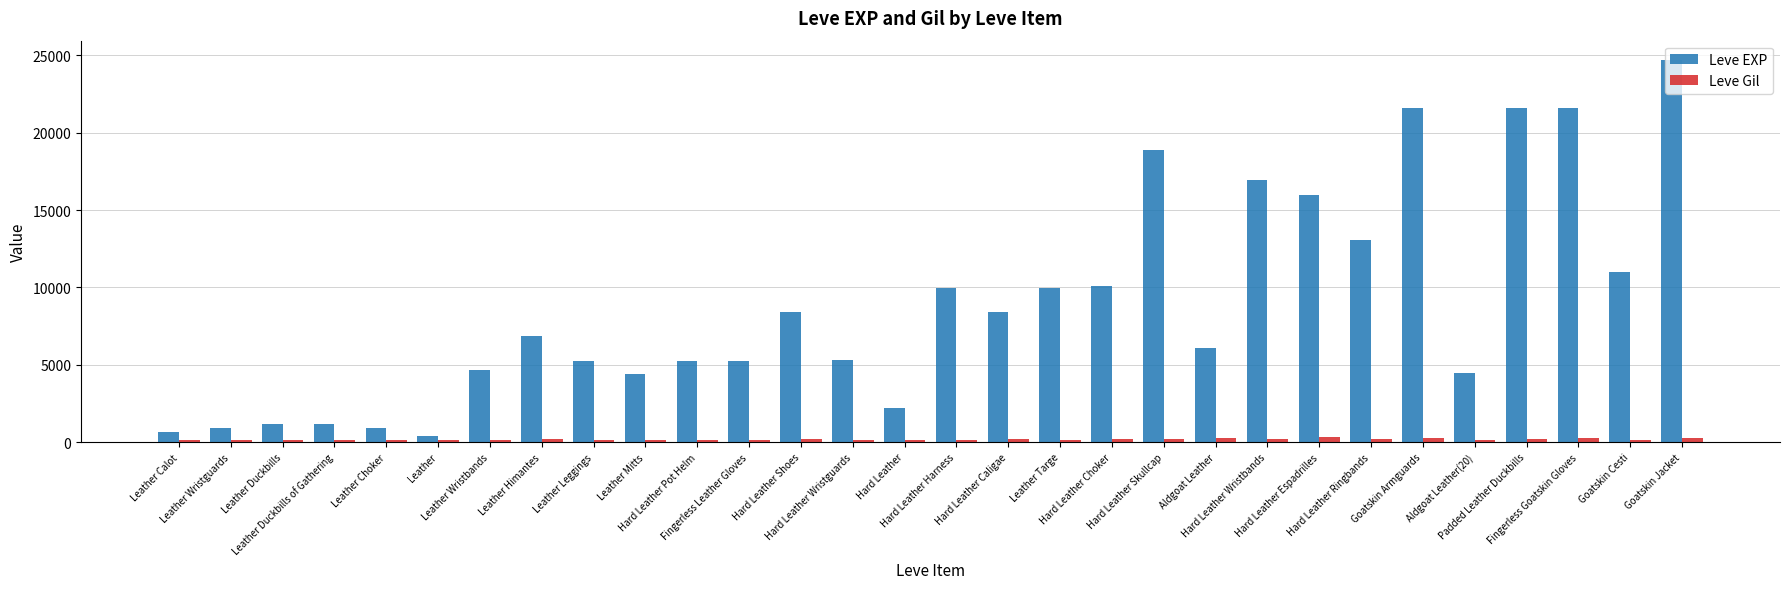

What is the difference between the second highest and second lowest values in the Leve EXP series?

20970